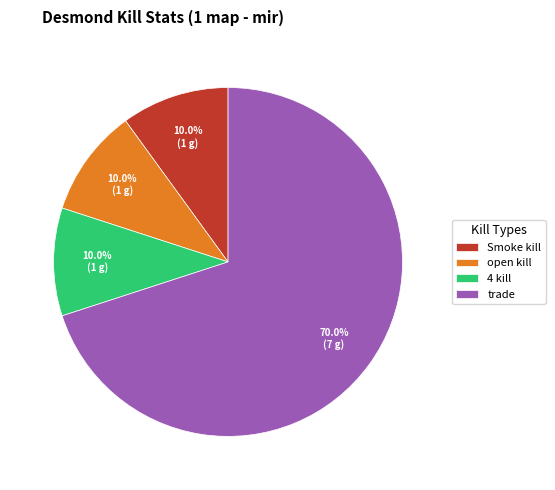

True or false: trade accounts for 75% of the total.

False